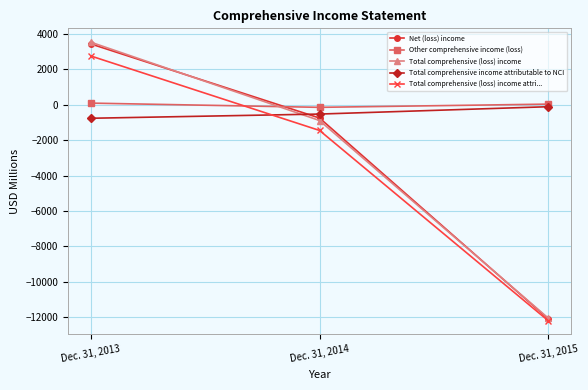

Between Dec. 31, 2013 and Dec. 31, 2015, which series saw the biggest shift?

Total comprehensive (loss) income